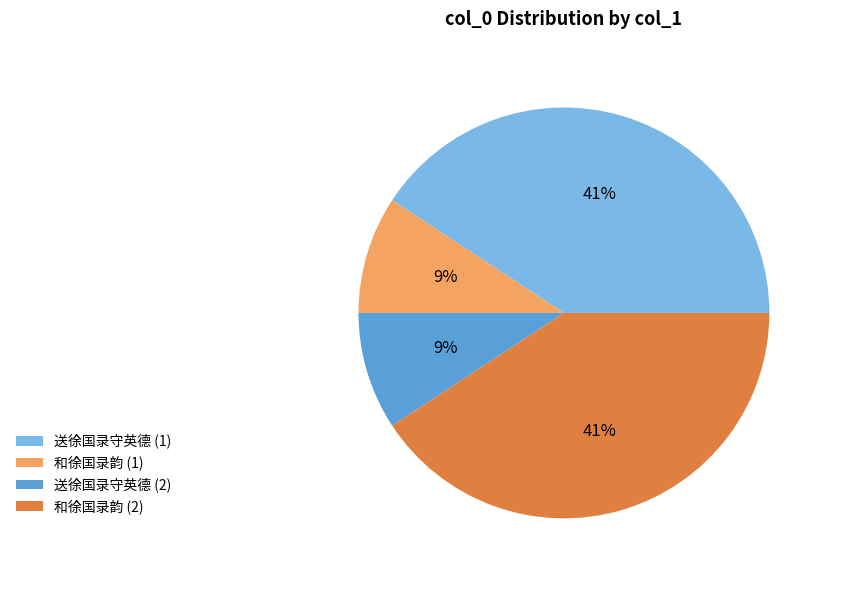

What percentage is the 送徐国录守英德 (2) slice, to the nearest percent?

9%